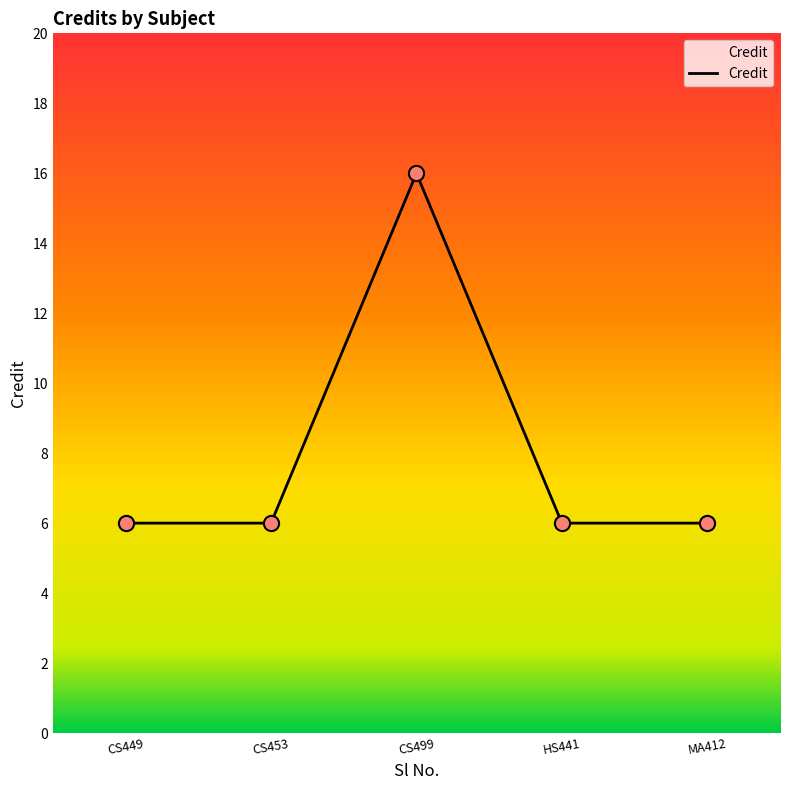

Approximately how many times larger is the value at MA412 compared to CS453?

1.0